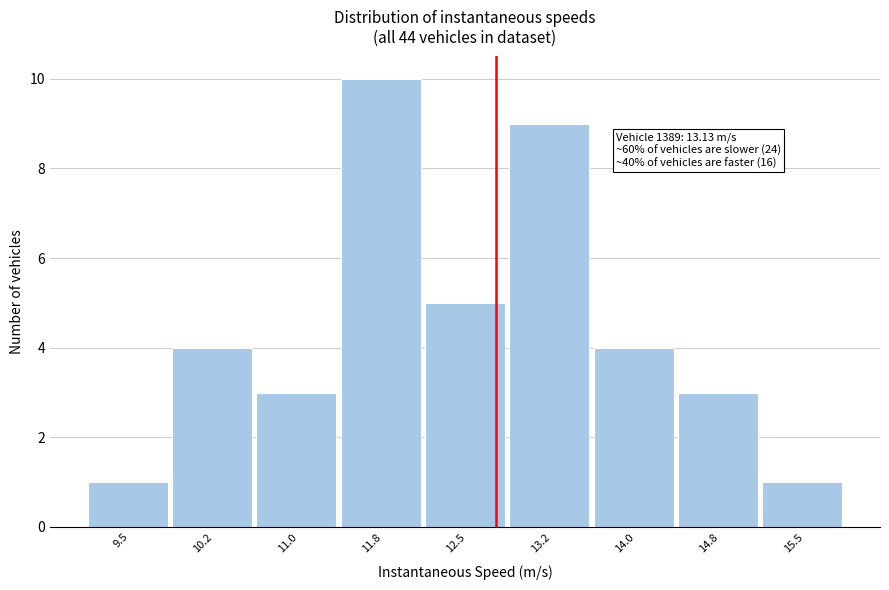

Reading right to left, extract all data points from this chart.

15.5=1	14.8=3	14.0=4	13.2=9	12.5=5	11.8=10	11.0=3	10.2=4	9.5=1